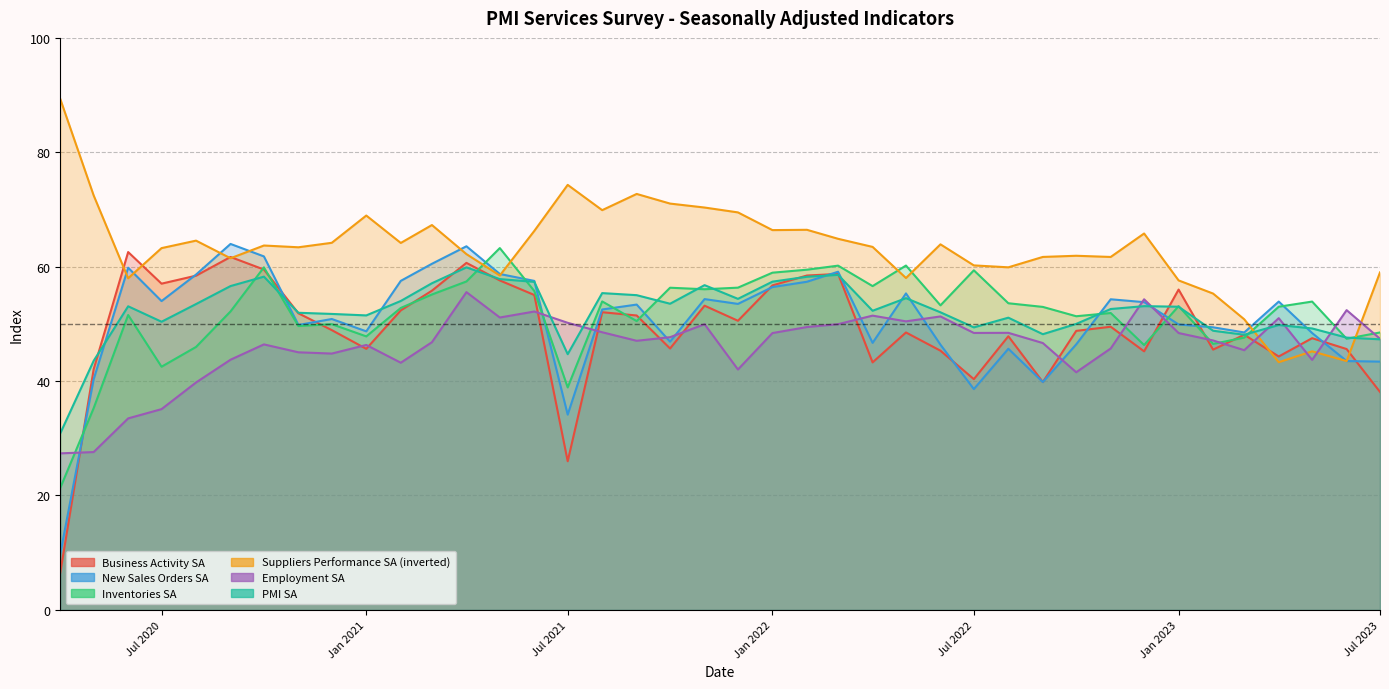

In Inventories SA, how many points are higher than both neighbors (excluding endpoints)?

12